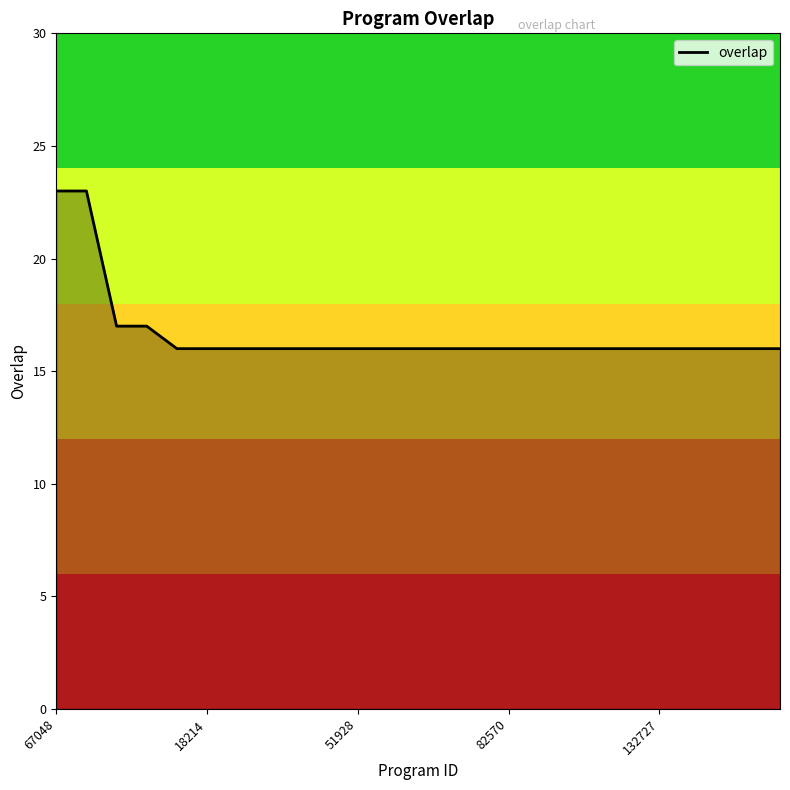

What is the smallest value displayed?

16